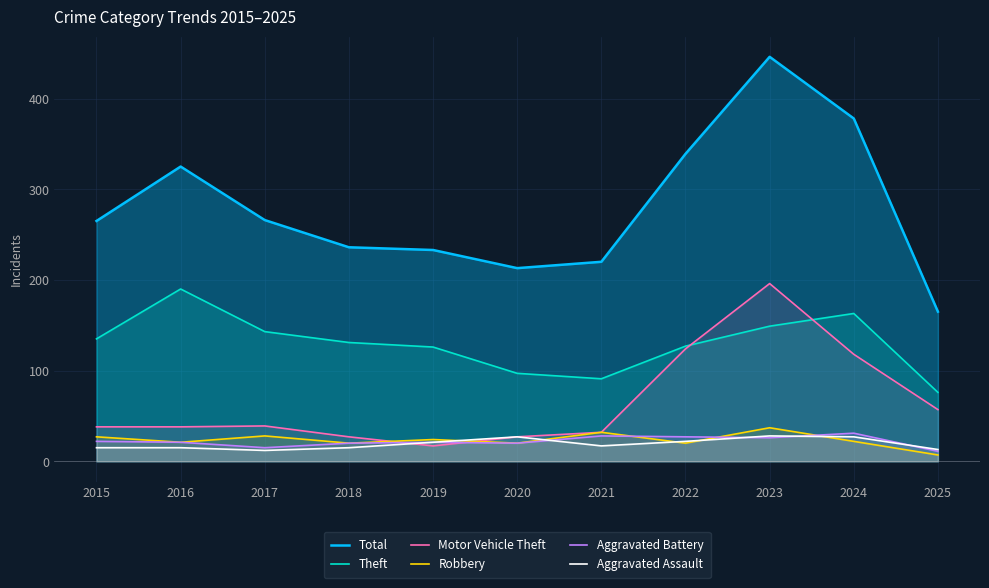

True or false: Robbery and Aggravated Assault cross at least once.

True